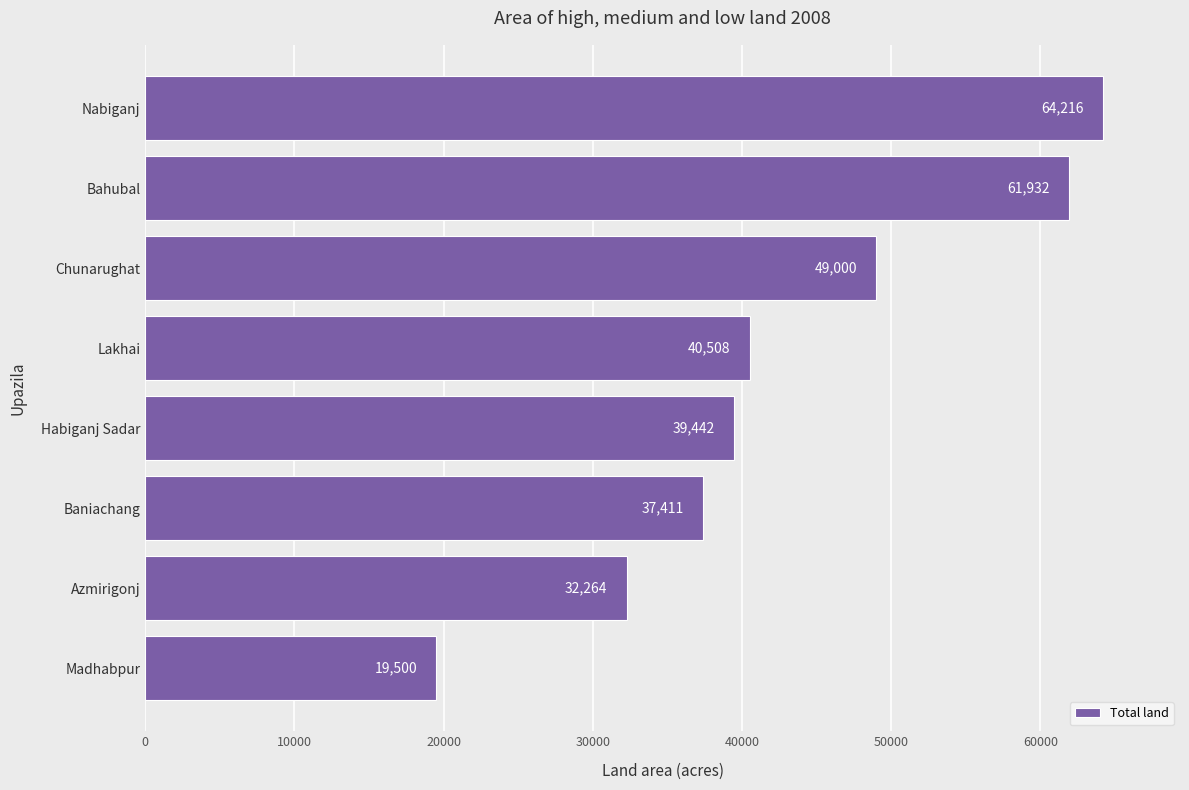

How many series are shown in this chart?

1